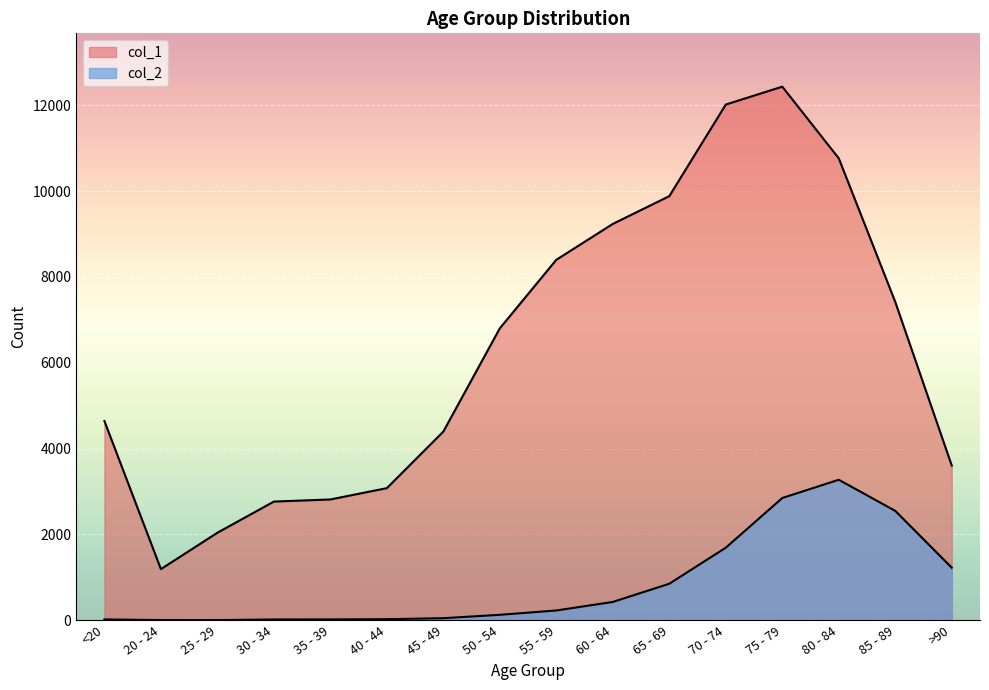

True or false: col_2 and col_1 cross at least once.

False